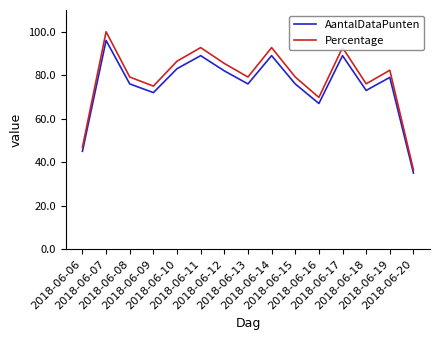

What is the difference between the maximum and minimum values in the Percentage series?

63.5